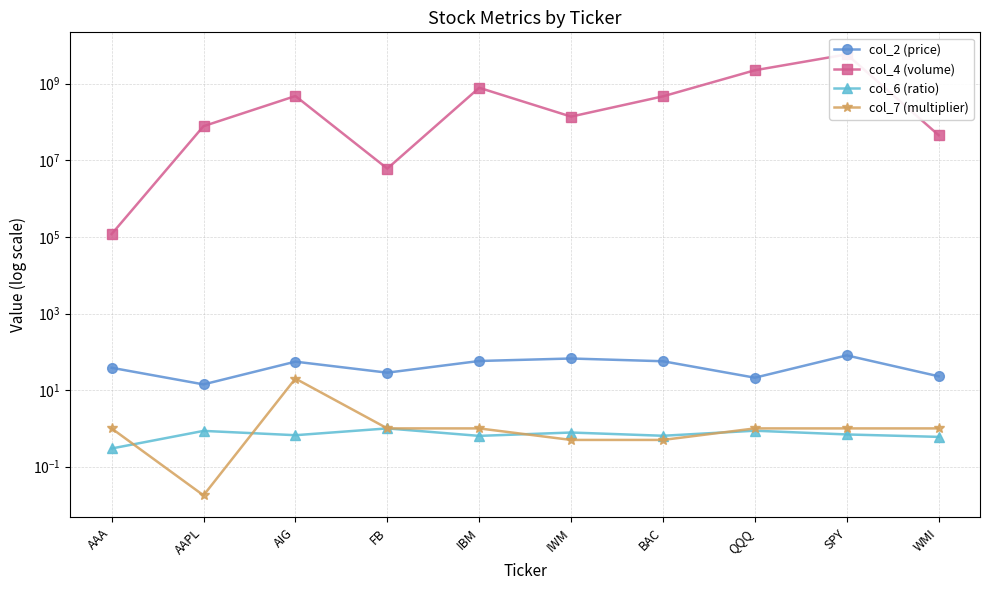

What is the difference between the col_4 (volume) values at AAPL and AIG?

399315918.0